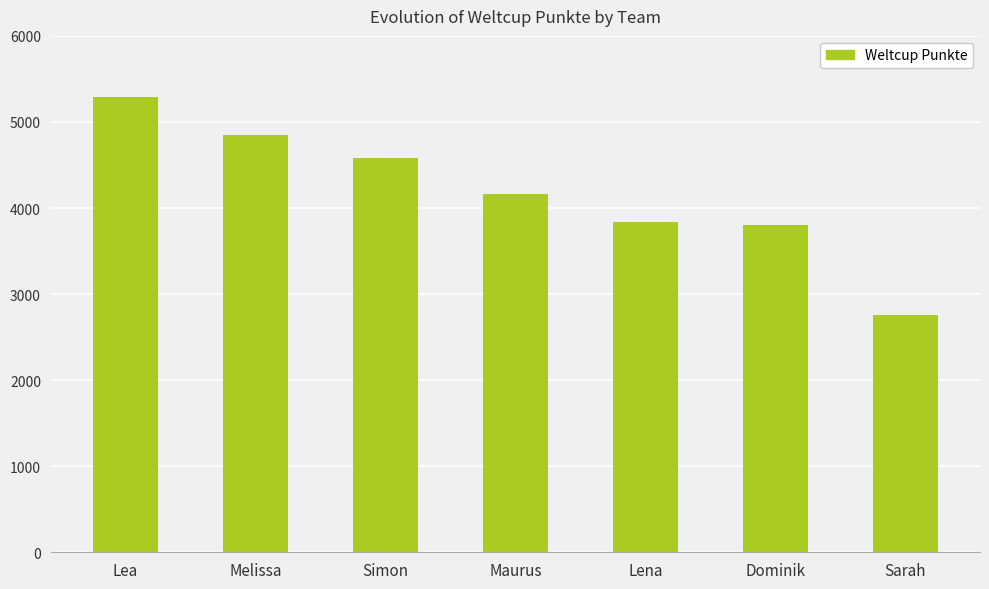

What is the ratio of the value at Maurus to the value at Melissa?

0.9